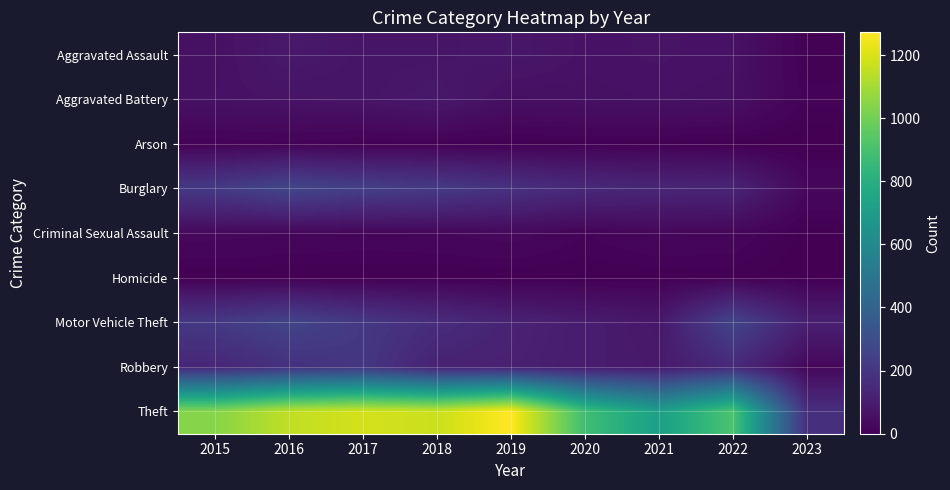

List the series in order of their peak value, highest first.

Theft, Burglary, Motor Vehicle Theft, Robbery, Aggravated Assault, Aggravated Battery, Criminal Sexual Assault, Arson, Homicide